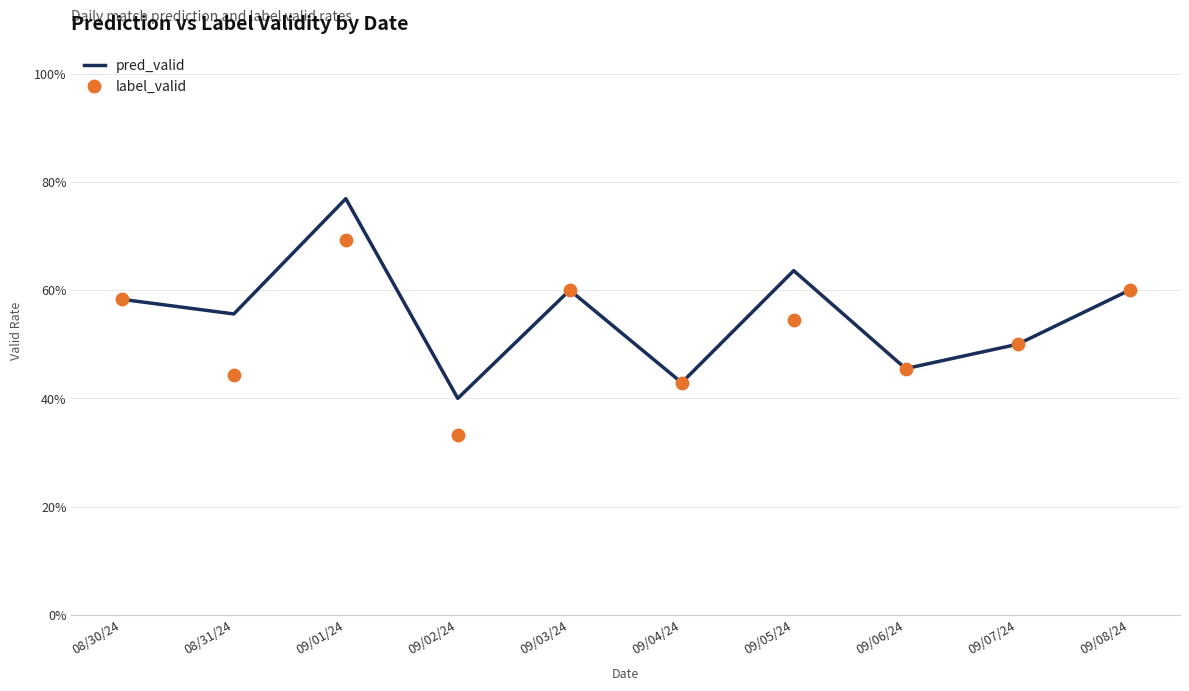

What are all the series names shown in the legend?

pred_valid, label_valid